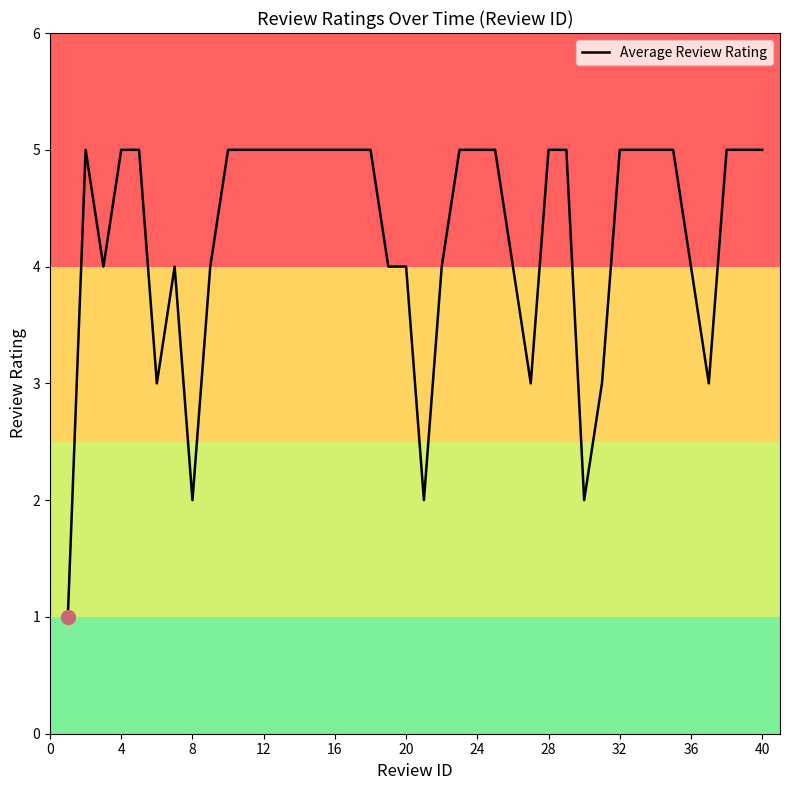

What is the difference between the maximum and minimum values?

4